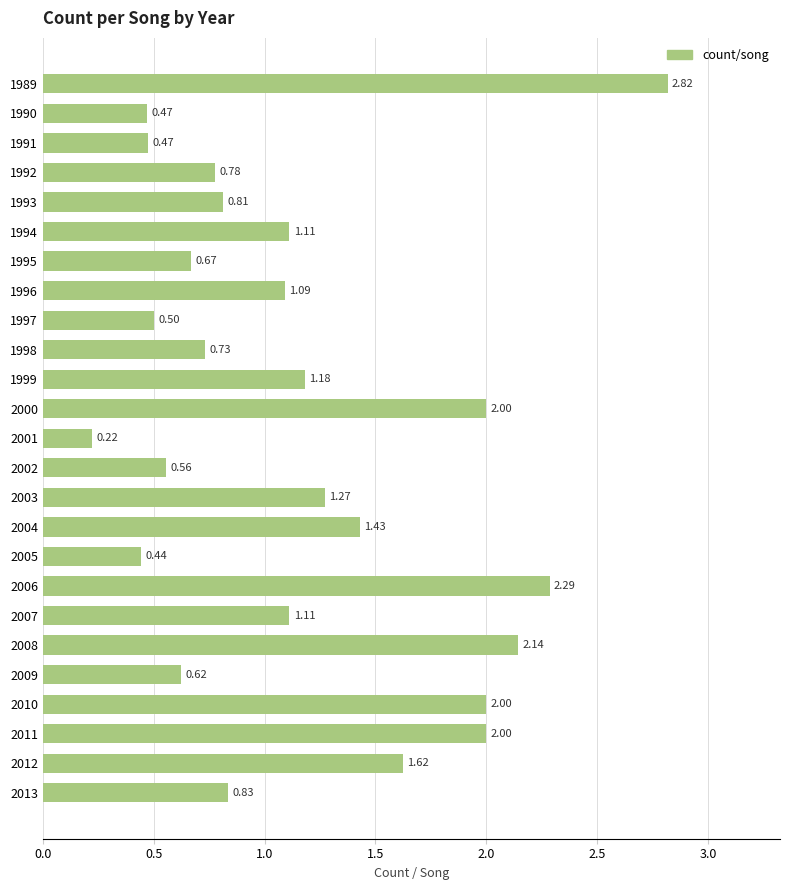

What is the difference between the maximum and minimum values?

2.6